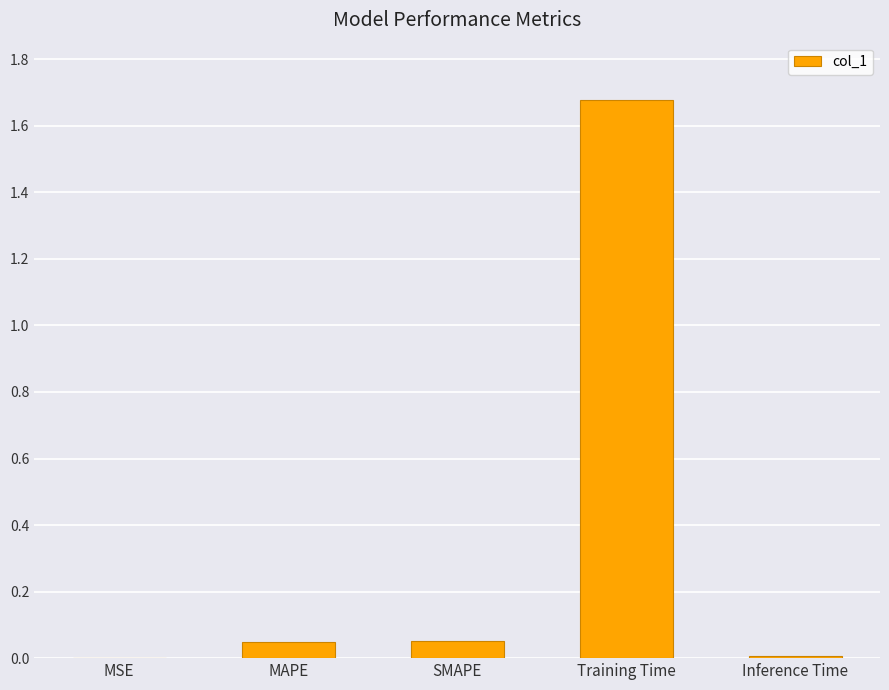

True or false: the data shows 0.0 at Inference Time.

True